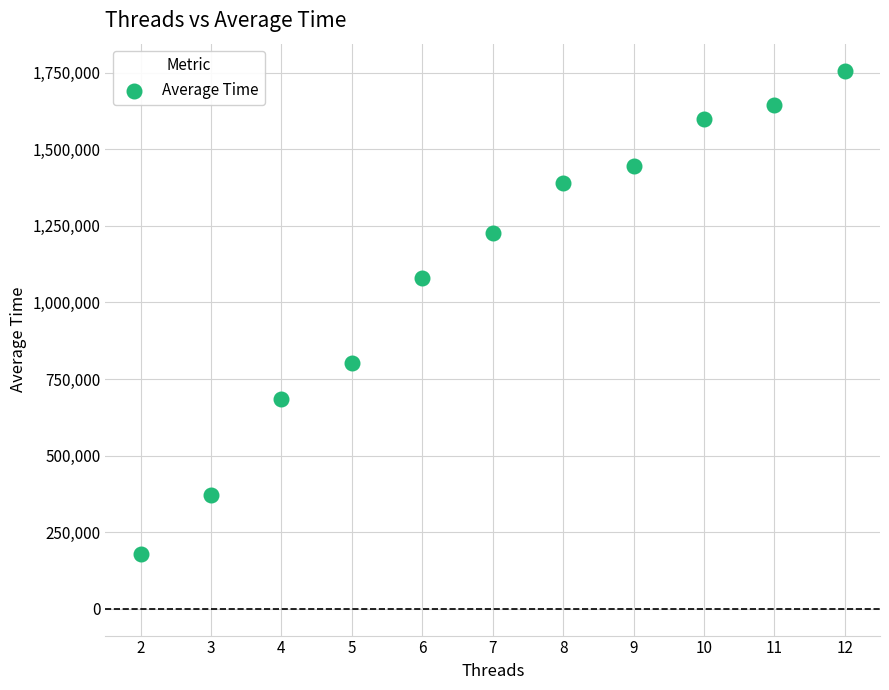

What is the range of X values (max minus min)?

10